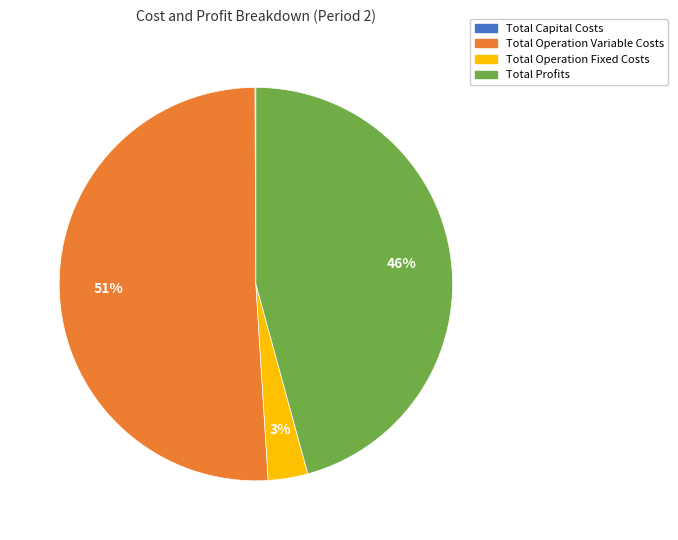

Which slice represents more than half of the pie?

Total Operation Variable Costs